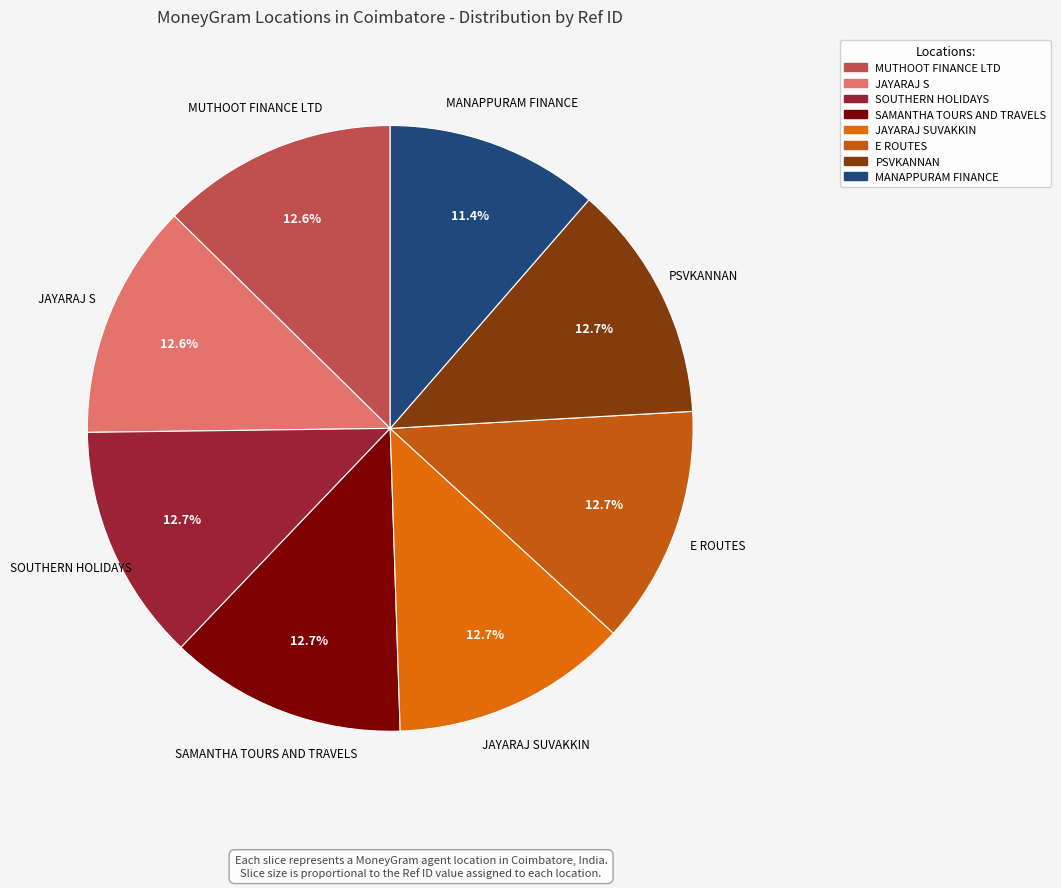

Which category has the biggest portion of the pie?

PSVKANNAN